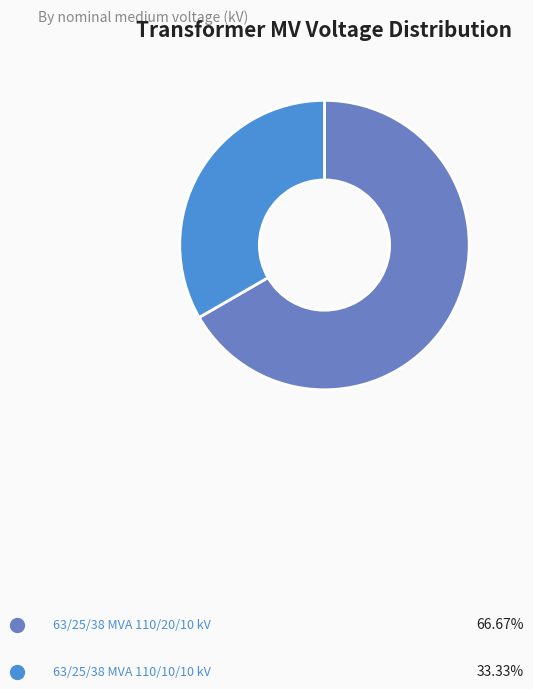

To the nearest percent, what portion does 63/25/38 MVA 110/10/10 kV represent?

33%